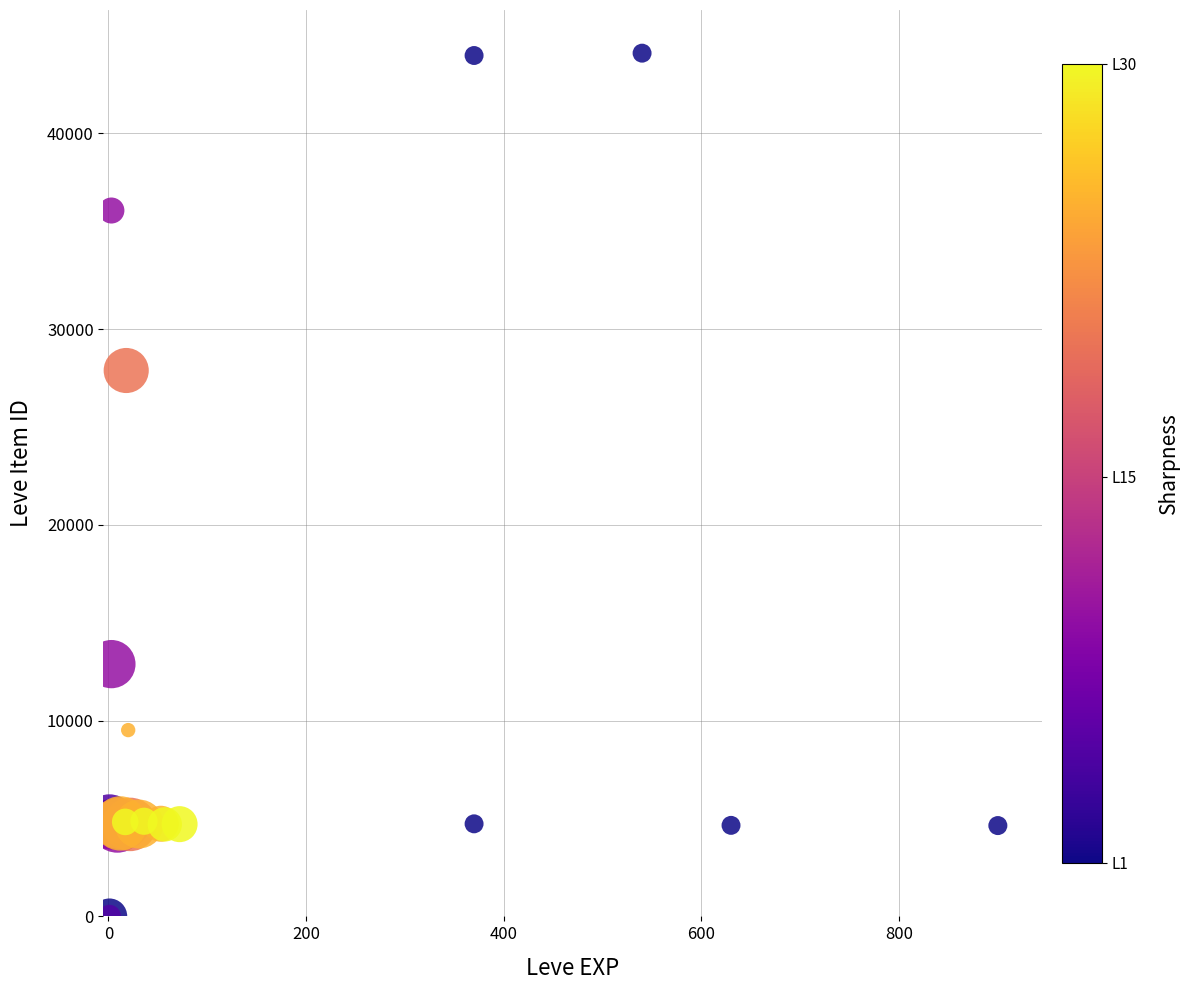

What Y value in the scatter plot is closest to 22048?

27884